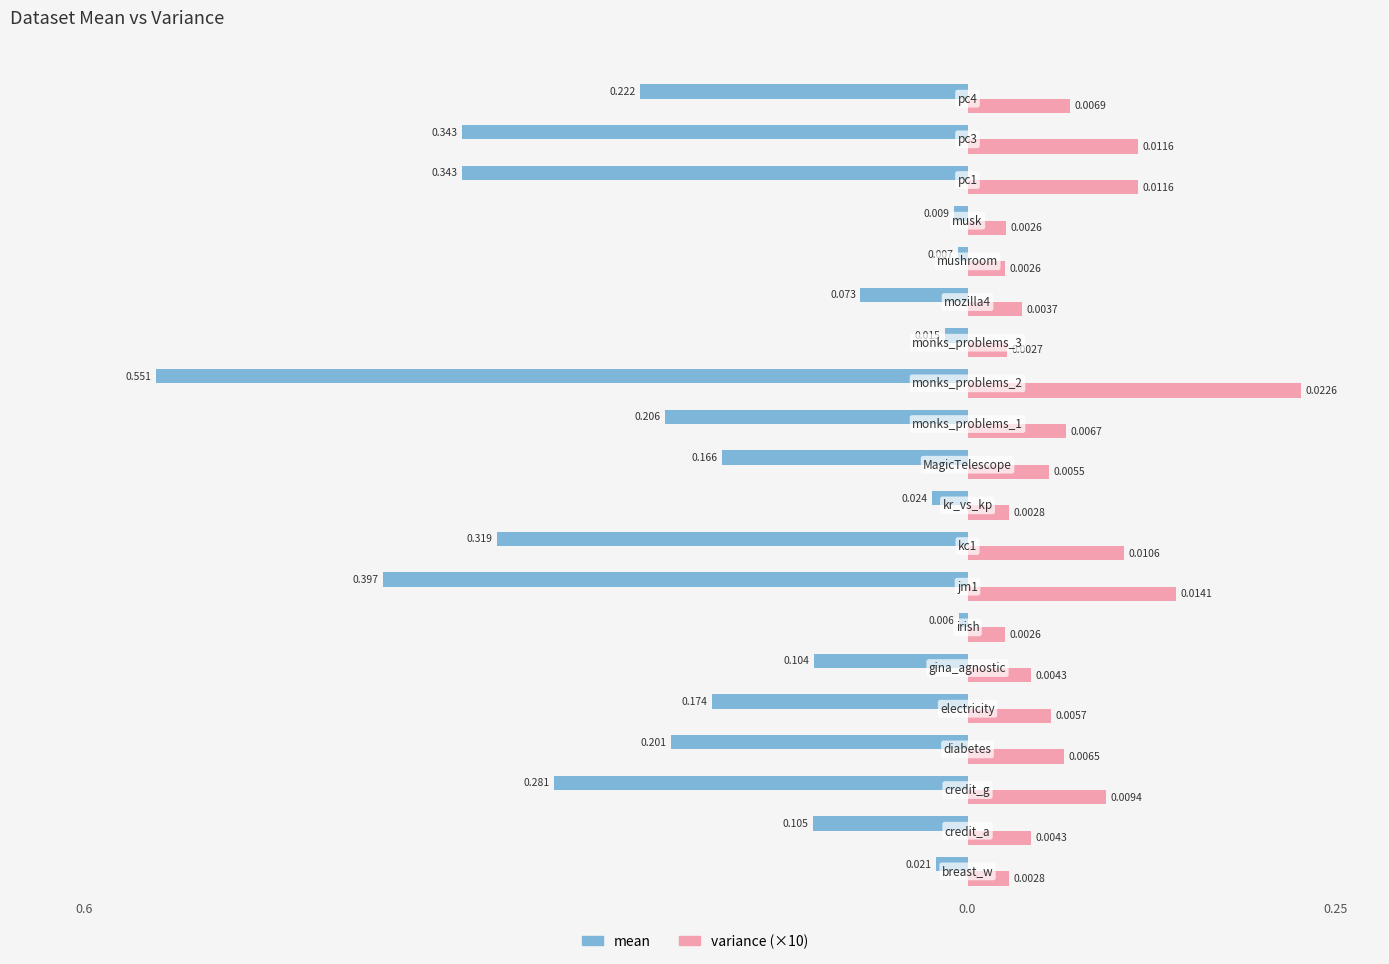

What is the difference between the second highest and second lowest values in the mean series?

0.4